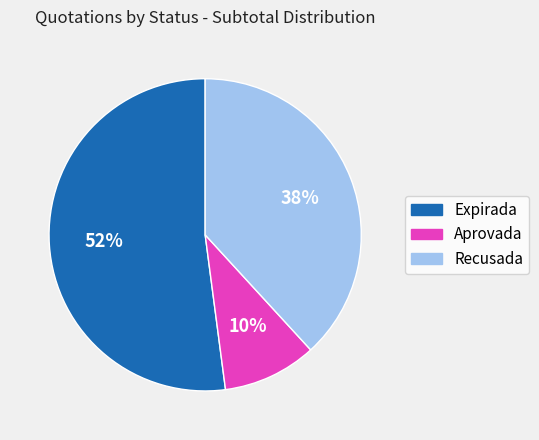

Is it true that Expirada is 52% of the pie?

True